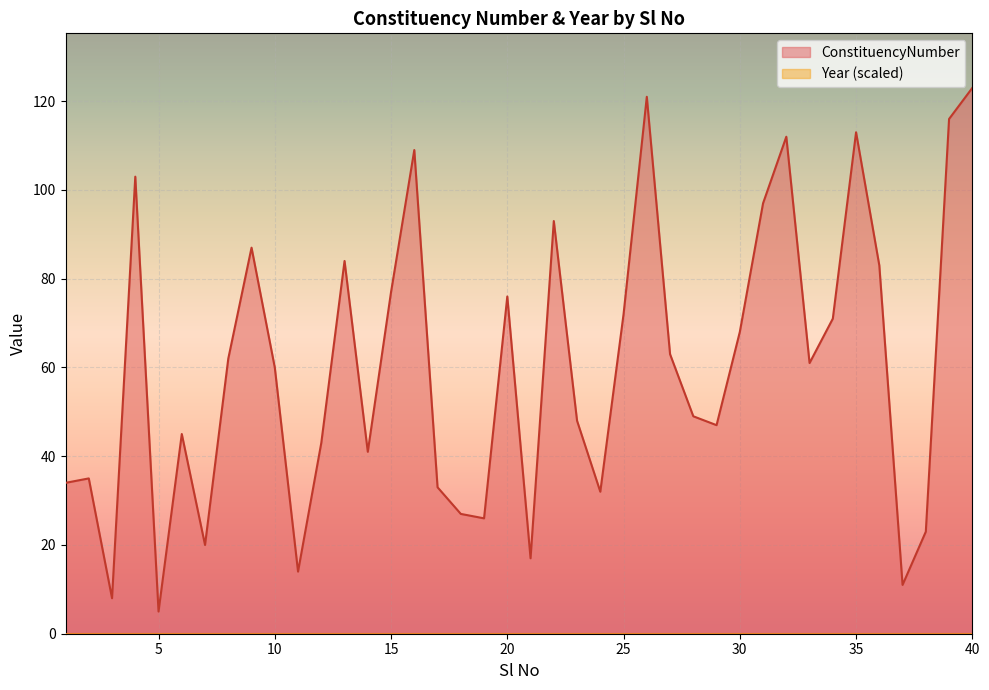

Does the chart display data point markers on the line(s)?

No